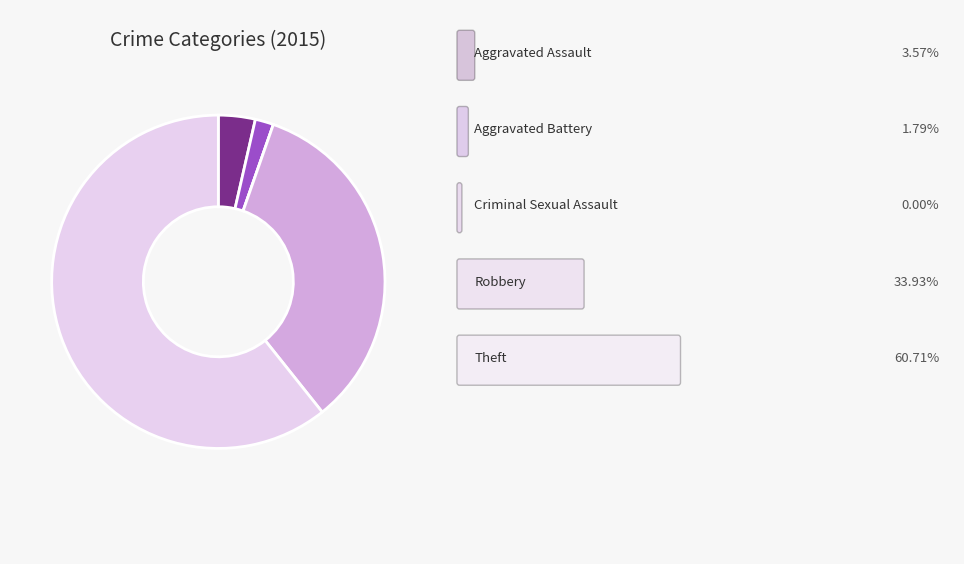

Does any single category account for the majority?

Yes